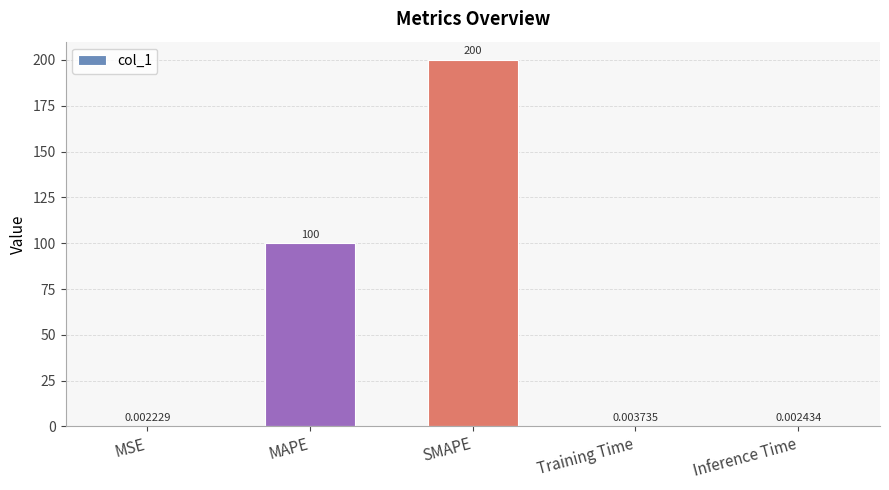

Is it true that the value at MAPE is 100.0?

True